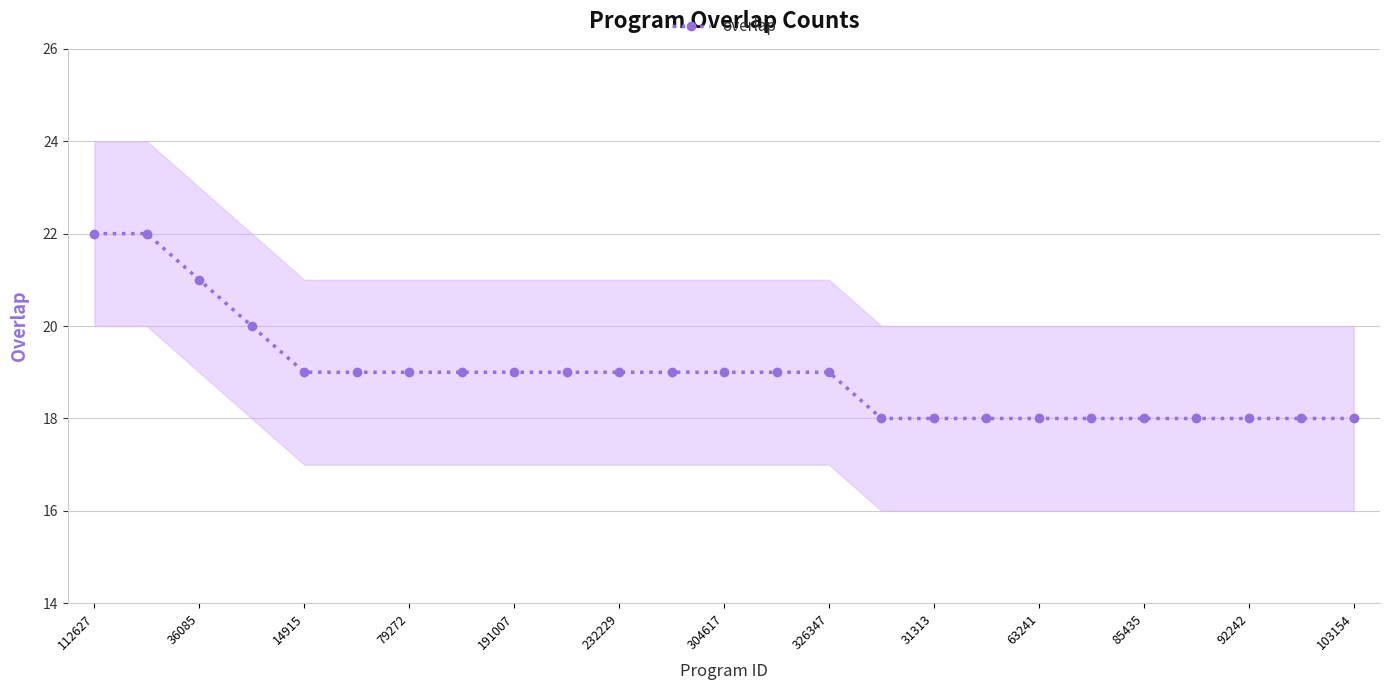

What is the sum of the values at 63241 and 16?

37